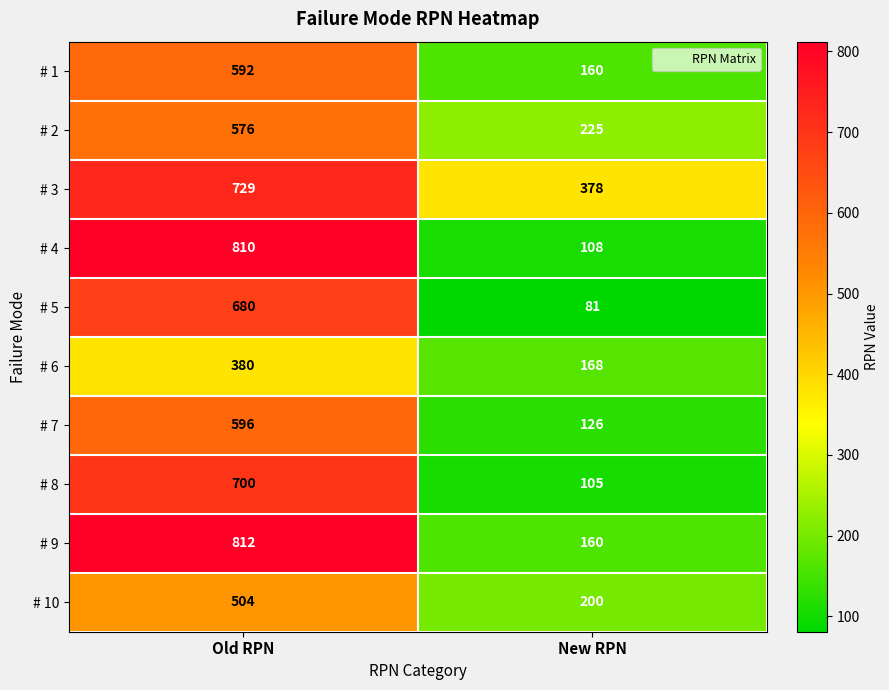

Rank the series by their maximum value, from highest to lowest.

# 9, # 4, # 3, # 8, # 5, # 7, # 1, # 2, # 10, # 6